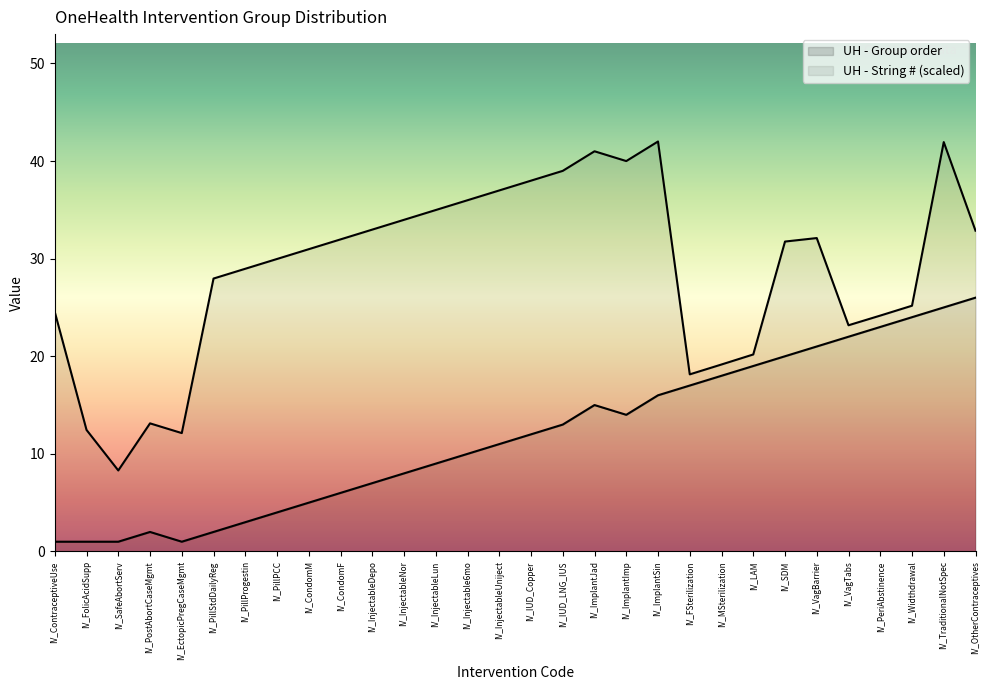

Is it true that UH - Group order equals 18.0 at IV_MSterilization?

True